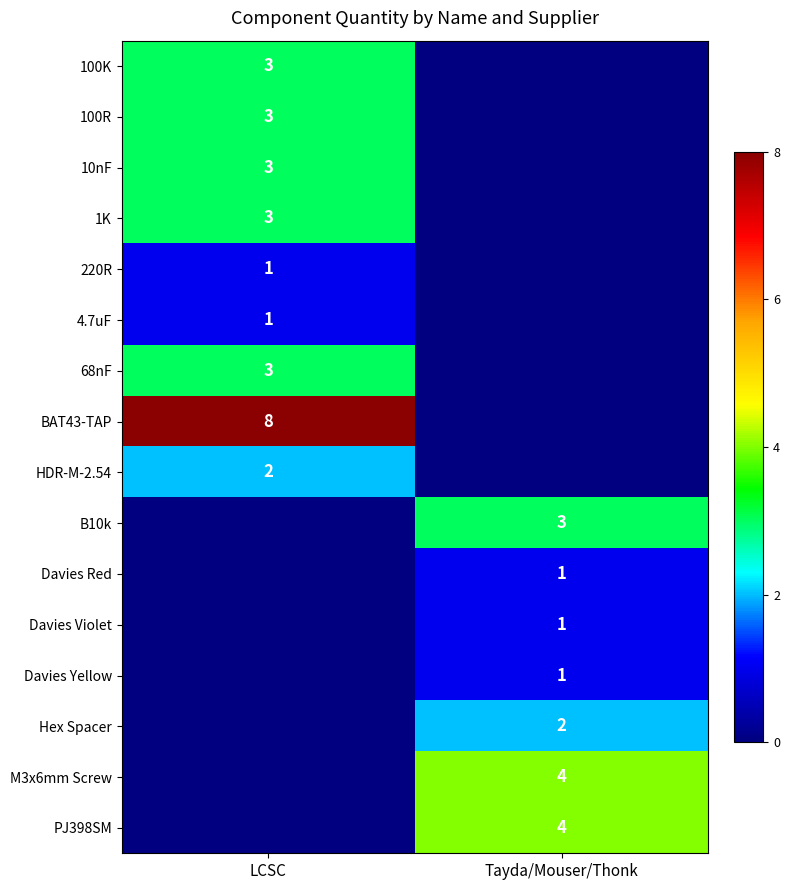

At which category is the sum across all series the highest?

LCSC